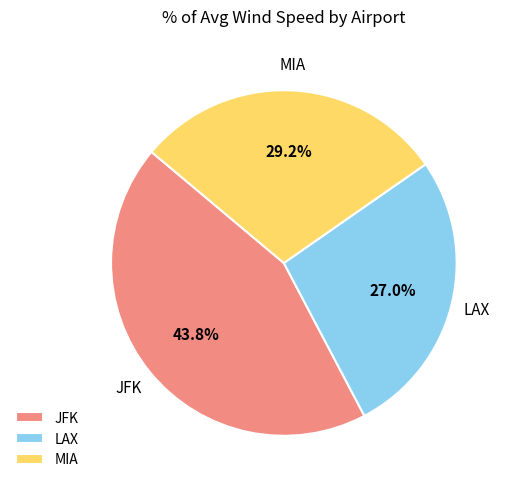

Does any single category account for the majority?

No